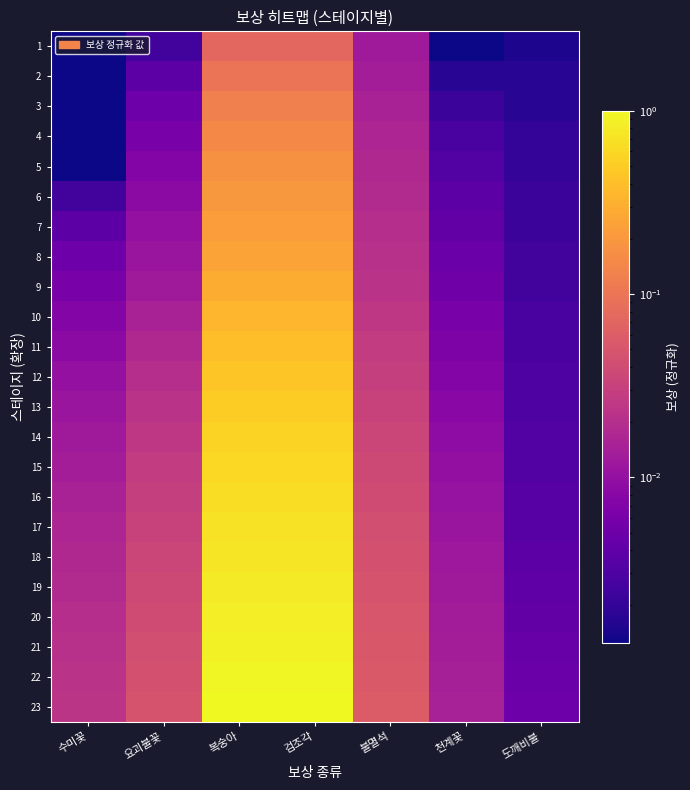

At which category is the sum across all series the highest?

복숭아